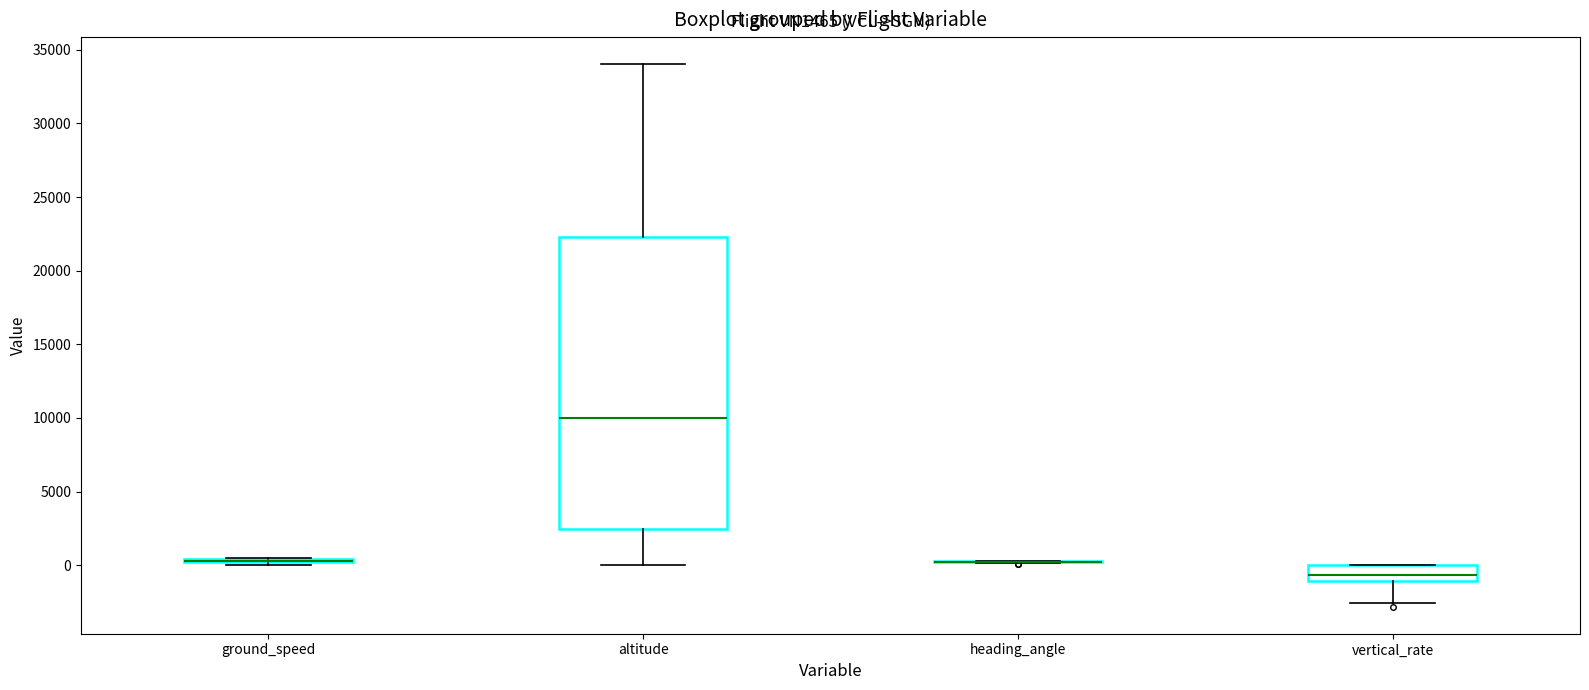

Where does the lower whisker of the box for altitude end on the y-axis? The values are not printed on the chart, so give them approximately, as read against the axis.

0